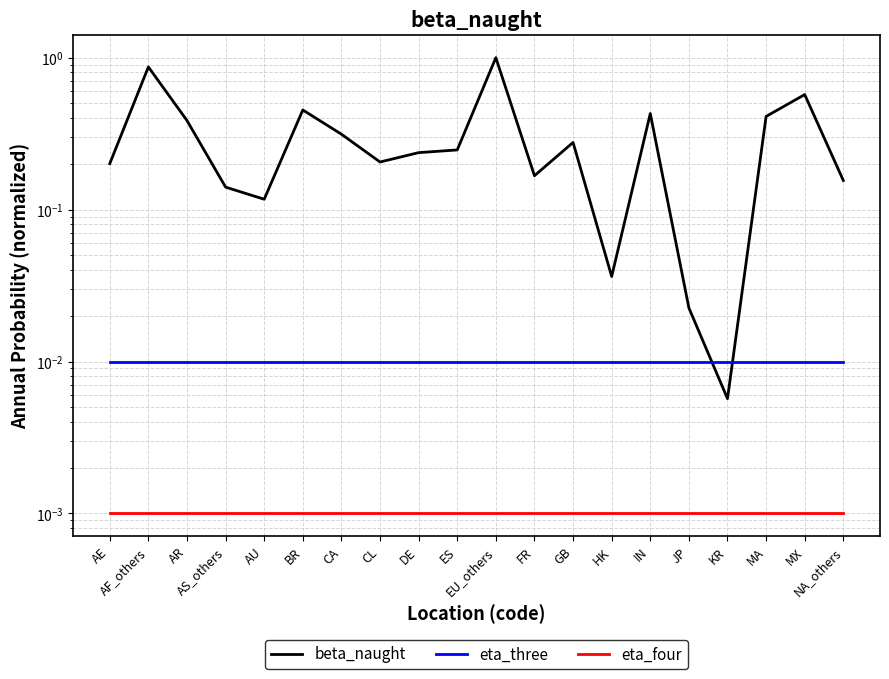

Which series ends up on top after the final intersection of beta_naught and eta_three?

beta_naught